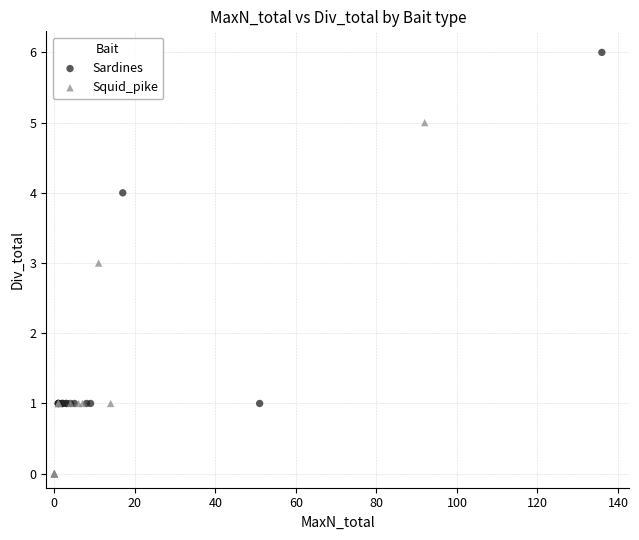

Which series contains the lowest Y value?

Squid_pike